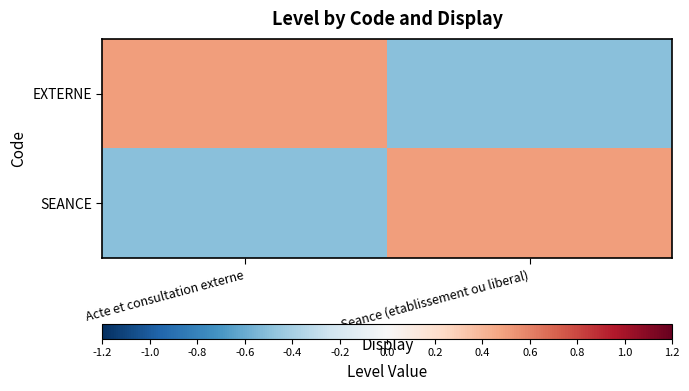

Reading right to left, list all the values displayed in this chart.

EXTERNE: Seance (etablissement ou liberal)=-0.5	Acte et consultation externe=0.5
SEANCE: Seance (etablissement ou liberal)=0.5	Acte et consultation externe=-0.5